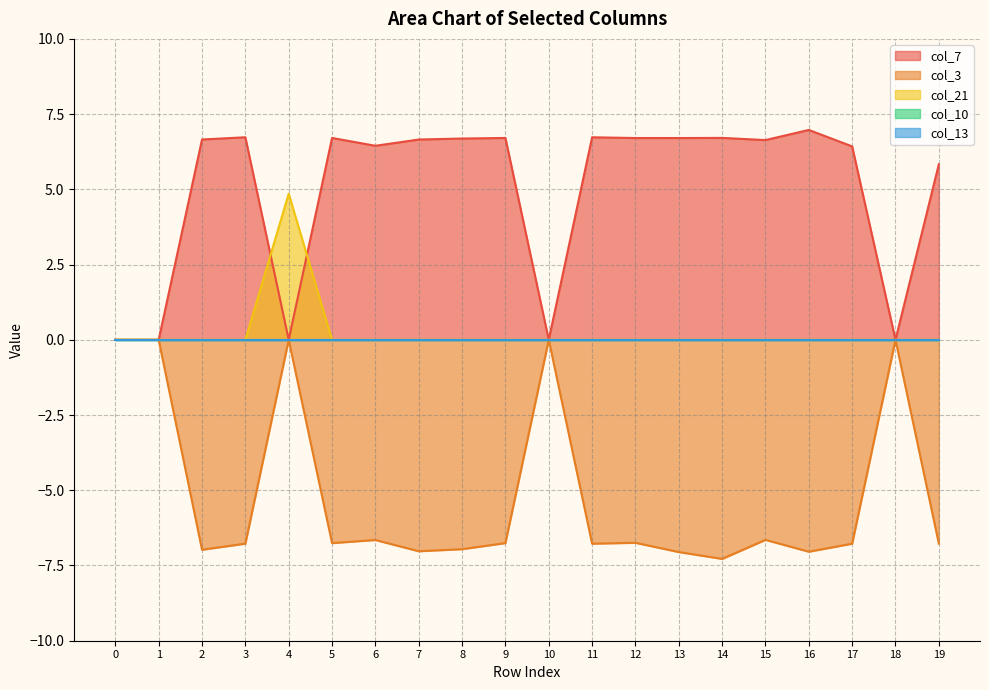

How many times do col_7 and col_21 cross each other?

2